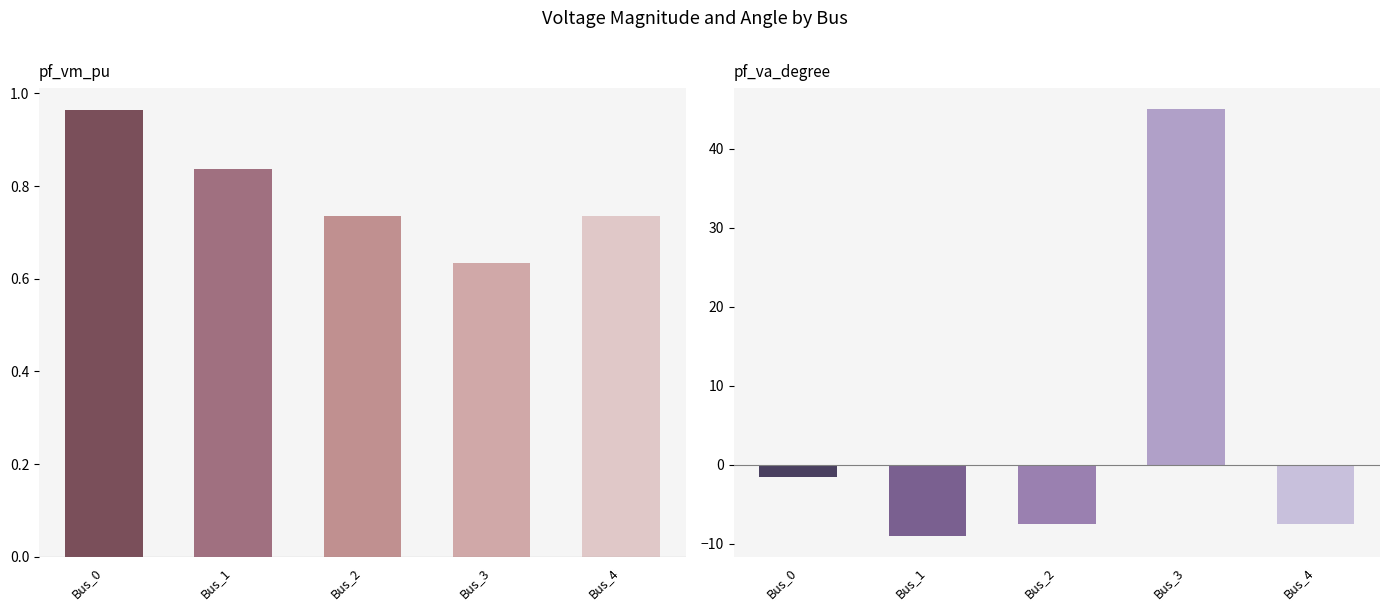

True or false: pf_vm_pu has a value of 0.3 at Bus_0.

False